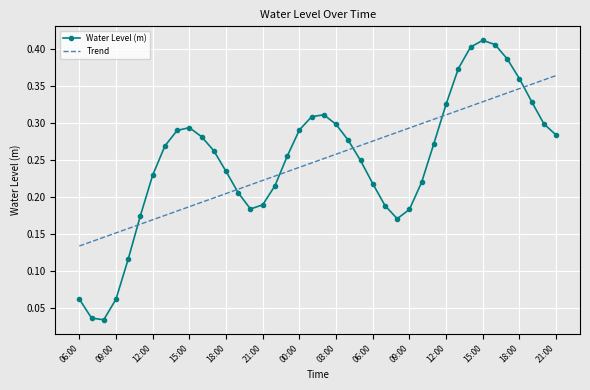

How many times do Water Level (m) and Trend cross each other?

6